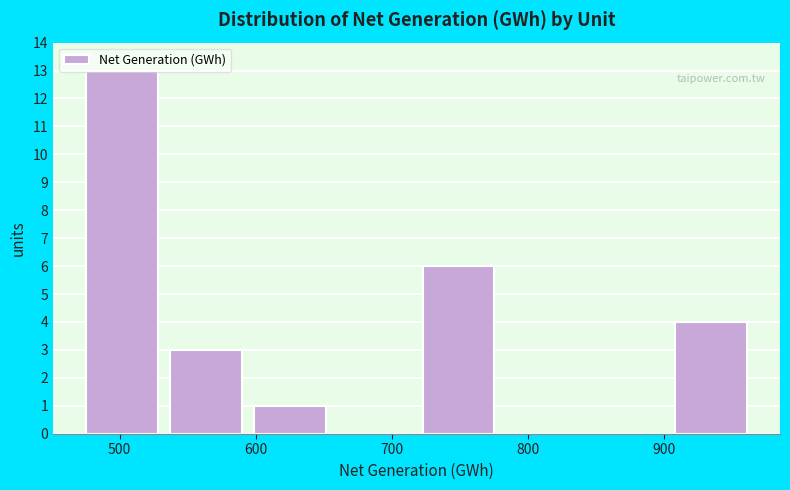

Reading left to right, list every bar in this chart as the range it spans on the x-axis followed by its height. Neither the bar edges nor the heights are printed on the chart, so give them approximately, as read against the axes.

480 to 540: 13
540 to 600: 3
600 to 660: 1
660 to 720: 0
720 to 780: 6
780 to 850: 0
850 to 910: 0
910 to 970: 4